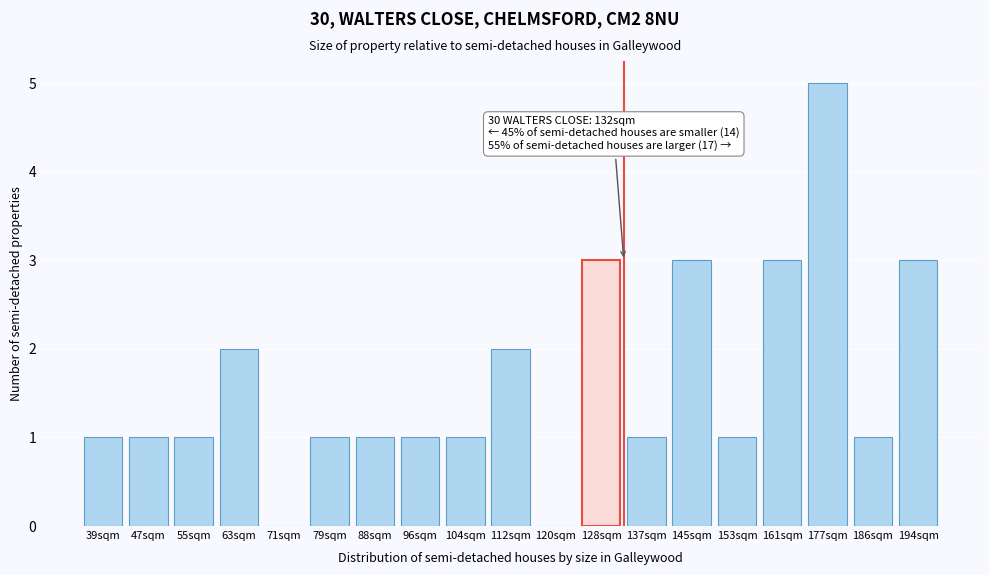

Reading left to right, list all the values displayed in this chart.

39sqm=1	47sqm=1	55sqm=1	63sqm=2	71sqm=0	79sqm=1	88sqm=1	96sqm=1	104sqm=1	112sqm=2	120sqm=0	128sqm=3	137sqm=1	145sqm=3	153sqm=1	161sqm=3	177sqm=5	186sqm=1	194sqm=3